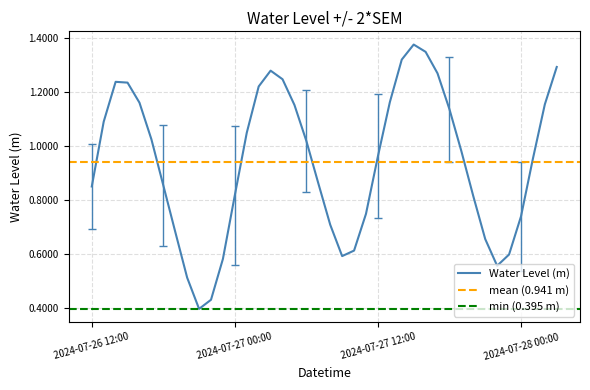

How many data points does each series have?

40